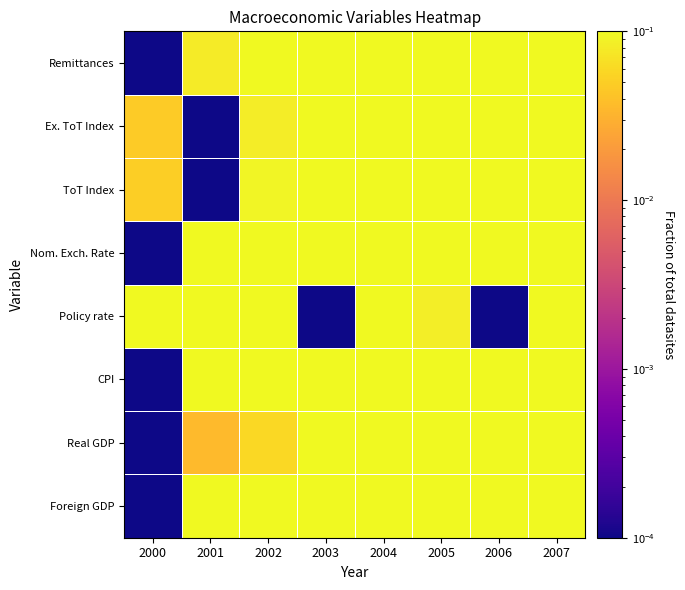

Reading left to right, extract all data points from this chart.

Foreign GDP: 2000=0.0	2001=0.1	2002=0.2	2003=0.3	2004=0.5	2005=0.7	2006=0.9	2007=1.0
Real GDP: 2000=0.0	2001=0.0	2002=0.1	2003=0.2	2004=0.4	2005=0.5	2006=0.7	2007=1.0
CPI: 2000=0.0	2001=0.2	2002=0.3	2003=0.4	2004=0.6	2005=0.7	2006=0.8	2007=1.0
Policy rate: 2000=1.0	2001=1.0	2002=0.3	2003=0.0	2004=0.2	2005=0.1	2006=0.0	2007=0.3
Nom. Exch. Rate: 2000=0.0	2001=0.3	2002=0.3	2003=1.0	2004=0.8	2005=0.4	2006=0.3	2007=0.3
ToT Index: 2000=0.1	2001=0.0	2002=0.1	2003=0.1	2004=0.3	2005=0.8	2006=1.0	2007=1.0
Ex. ToT Index: 2000=0.0	2001=0.0	2002=0.1	2003=0.2	2004=0.4	2005=0.6	2006=0.7	2007=1.0
Remittances: 2000=0.0	2001=0.1	2002=0.3	2003=0.6	2004=0.7	2005=0.7	2006=0.9	2007=1.0